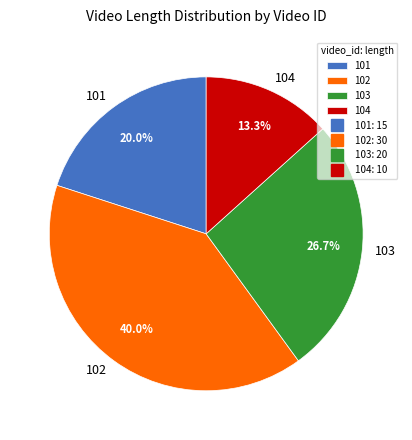

To the nearest percent, what is the average slice percentage?

25%